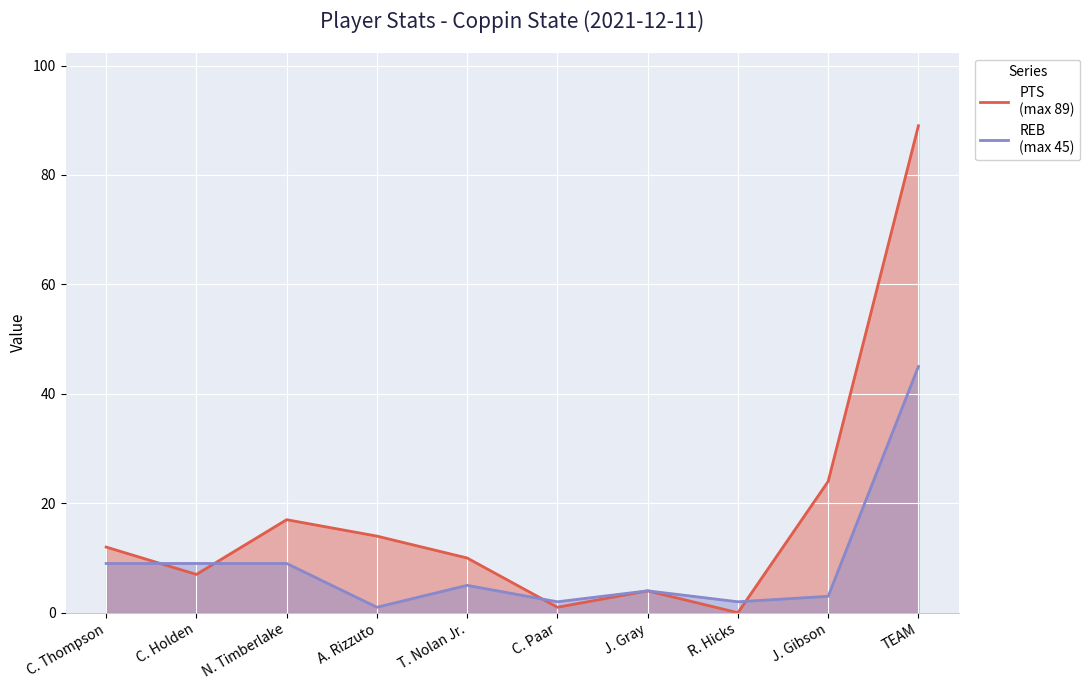

True or false: REB has a value of 9 at T. Nolan Jr..

False